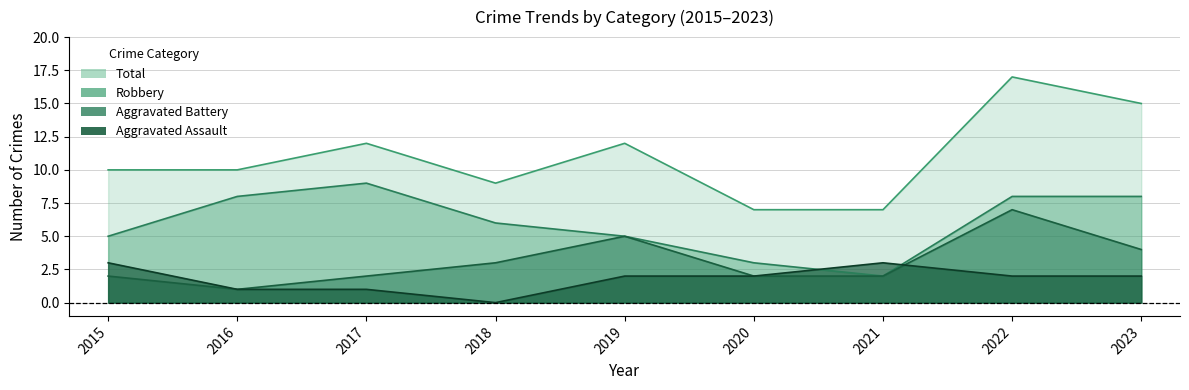

What is the value of the Robbery point at the 7th from the left?

2